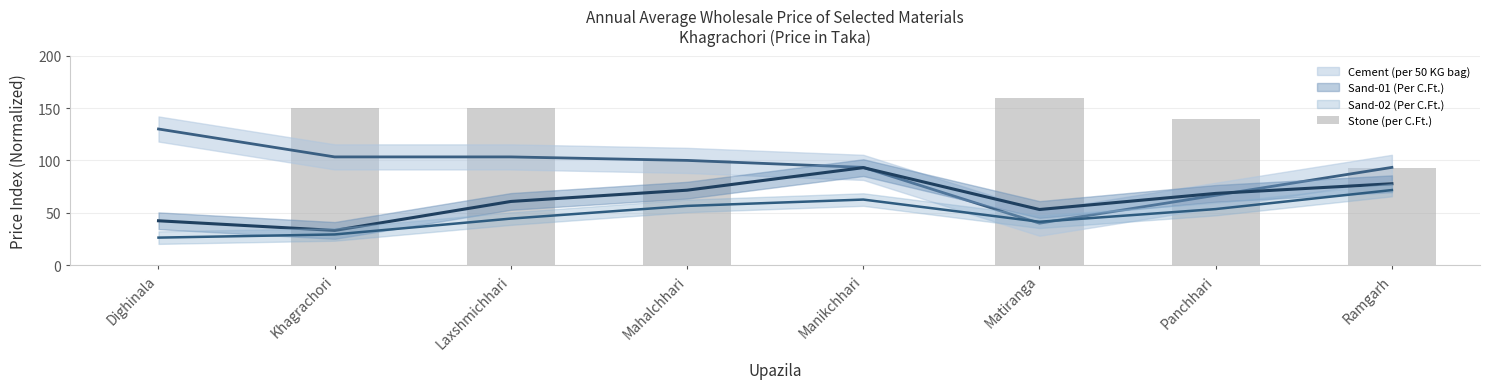

Between Mahalchhari and Manikchhari, which is larger?

Mahalchhari